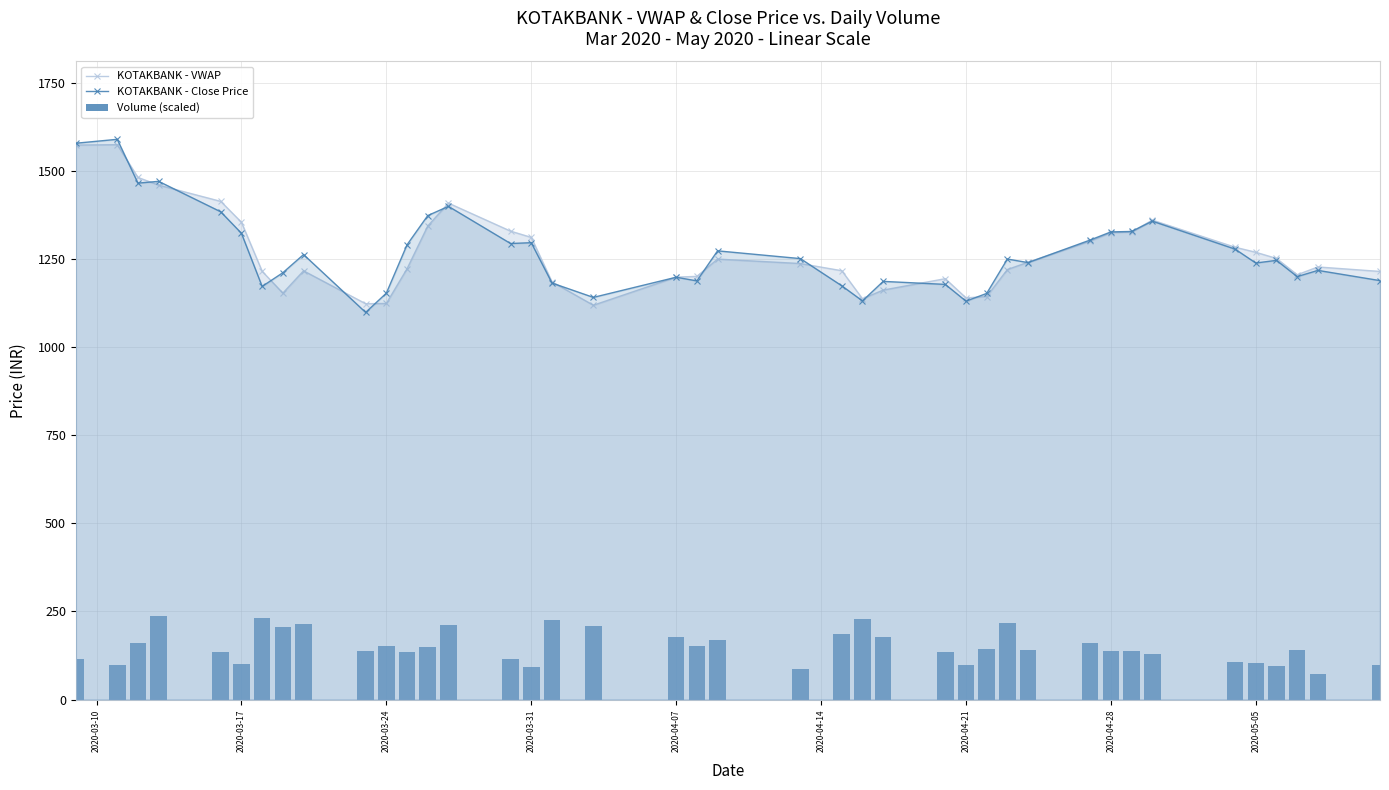

What are all the series names shown in the legend?

KOTAKBANK - VWAP, KOTAKBANK - Close Price, Volume (scaled)